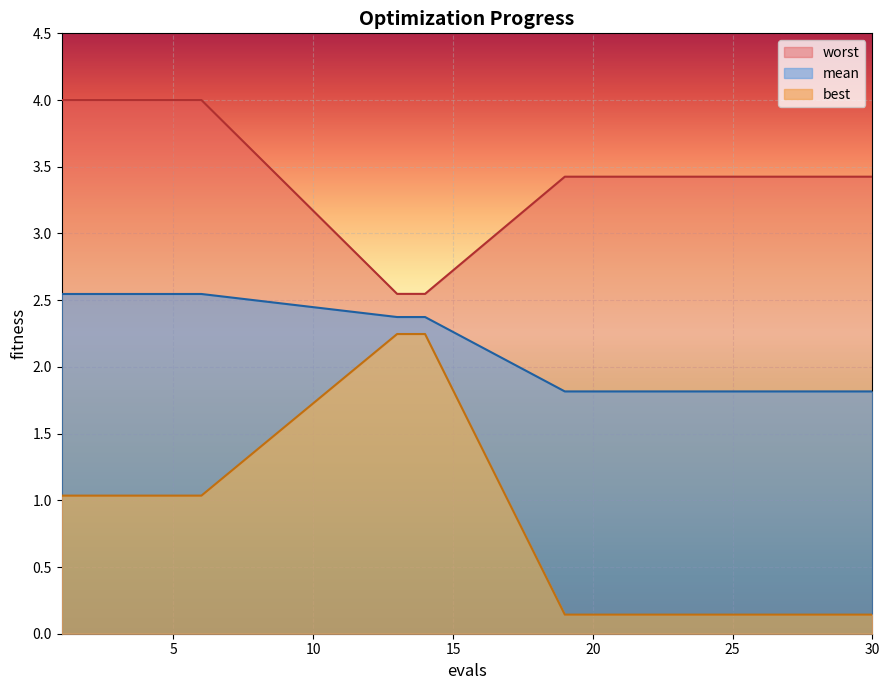

What is the value of the mean point at the 19th from the left?

1.8